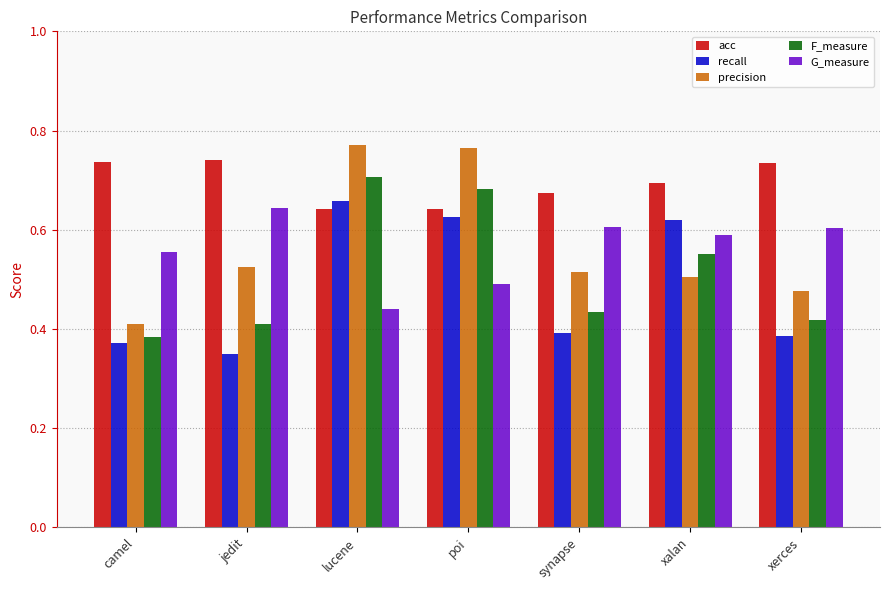

Is it true that acc equals 0.6 at lucene?

True